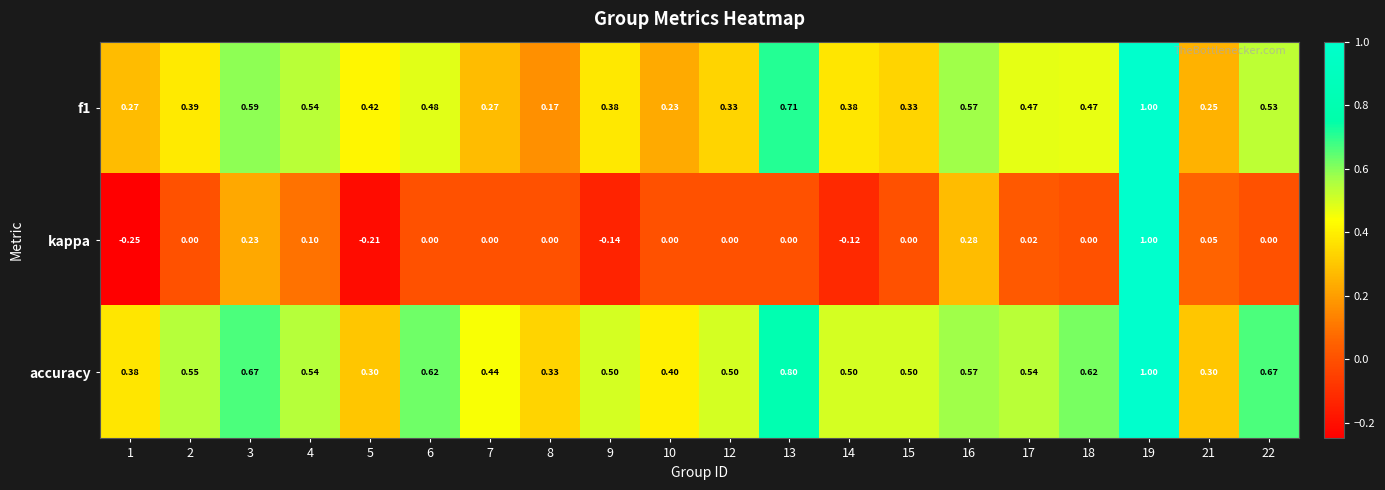

At how many categories does at least one series exceed 0?

20